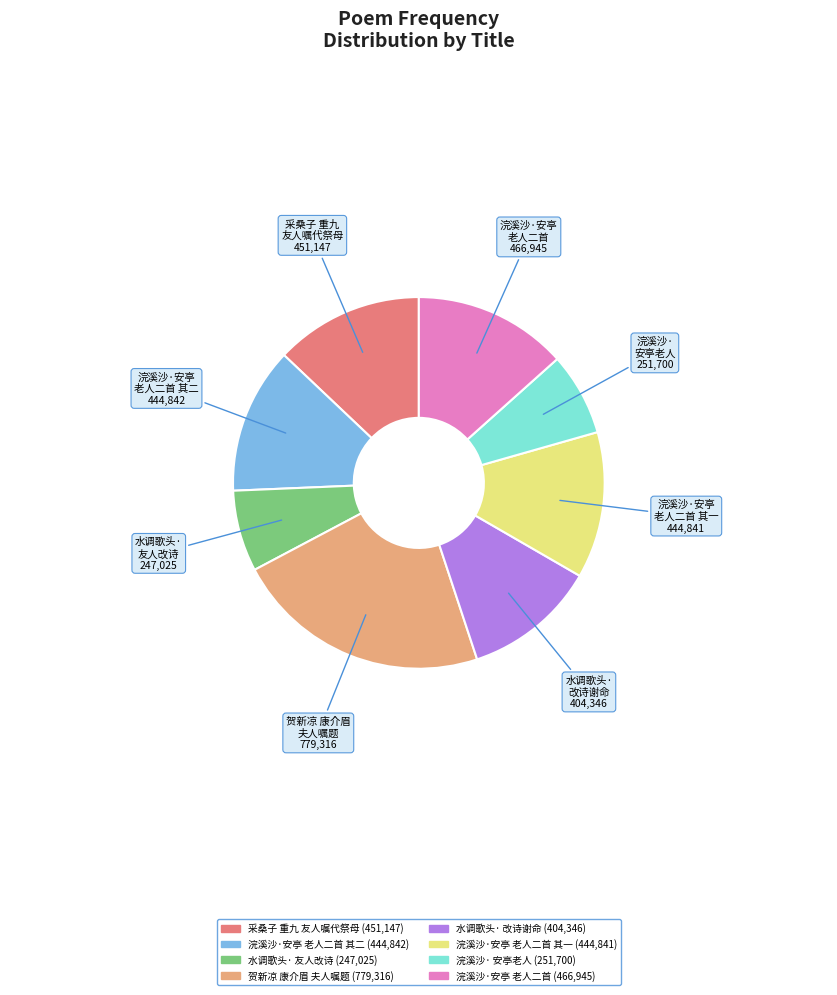

How many slices are in this pie chart?

8